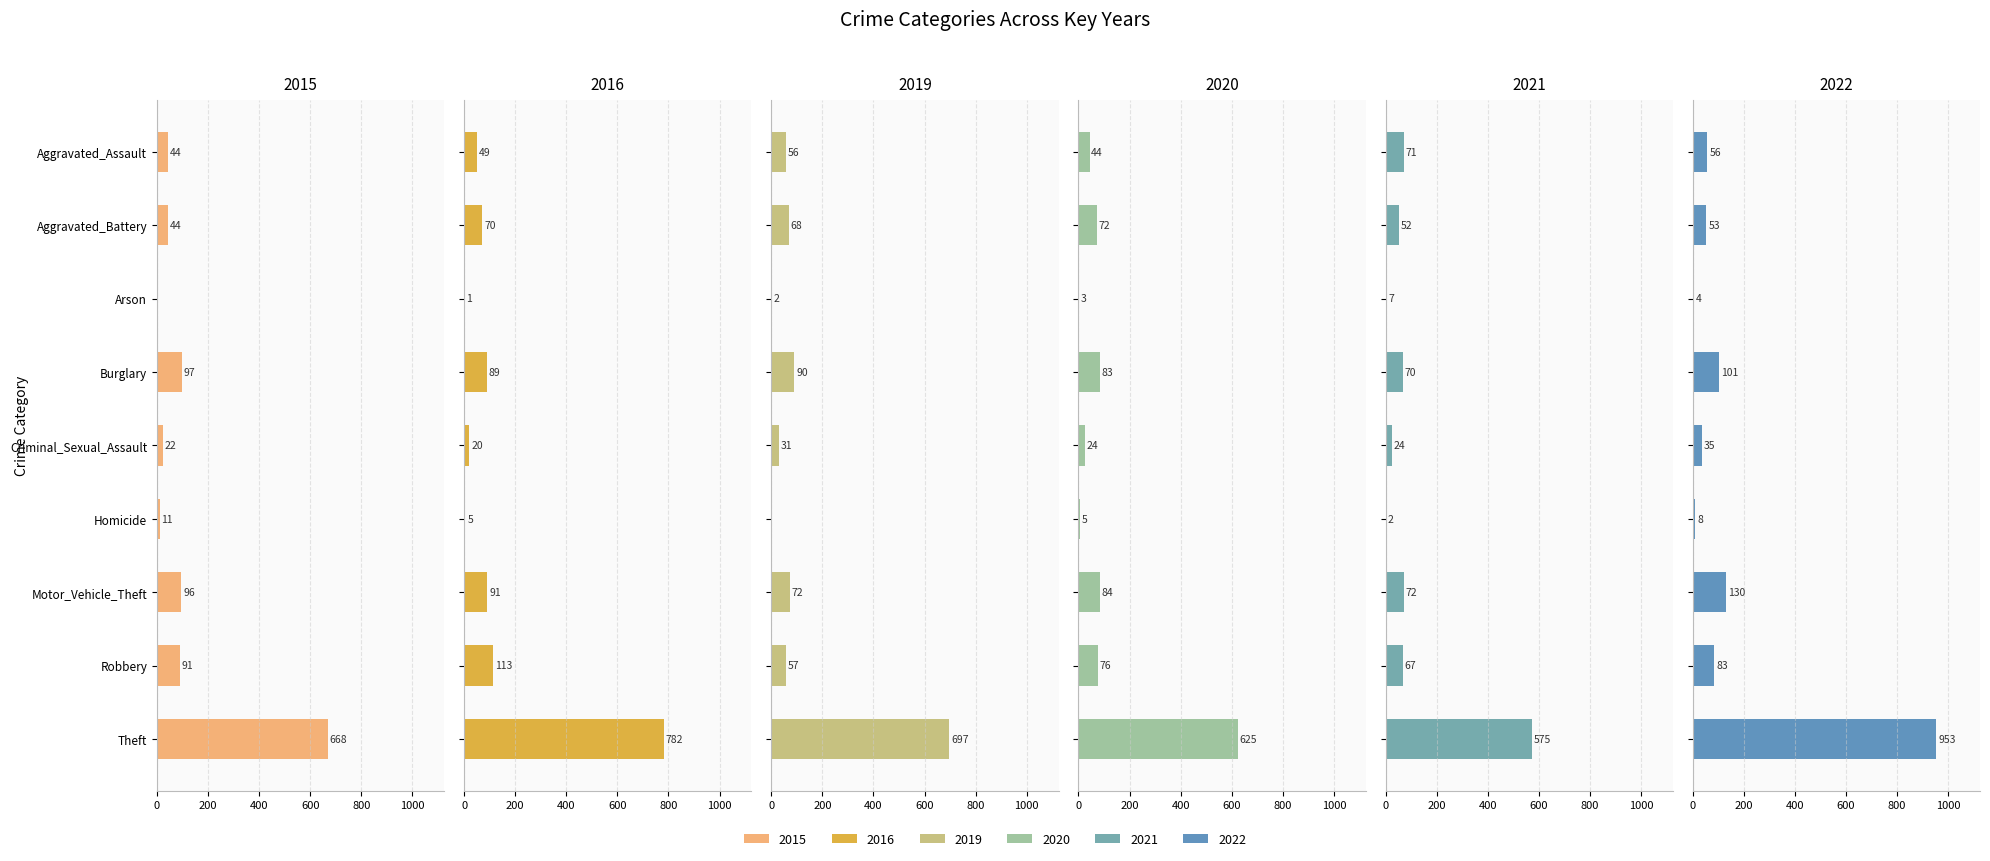

What is the value of the 2020 bar at the 1st from the left?

44